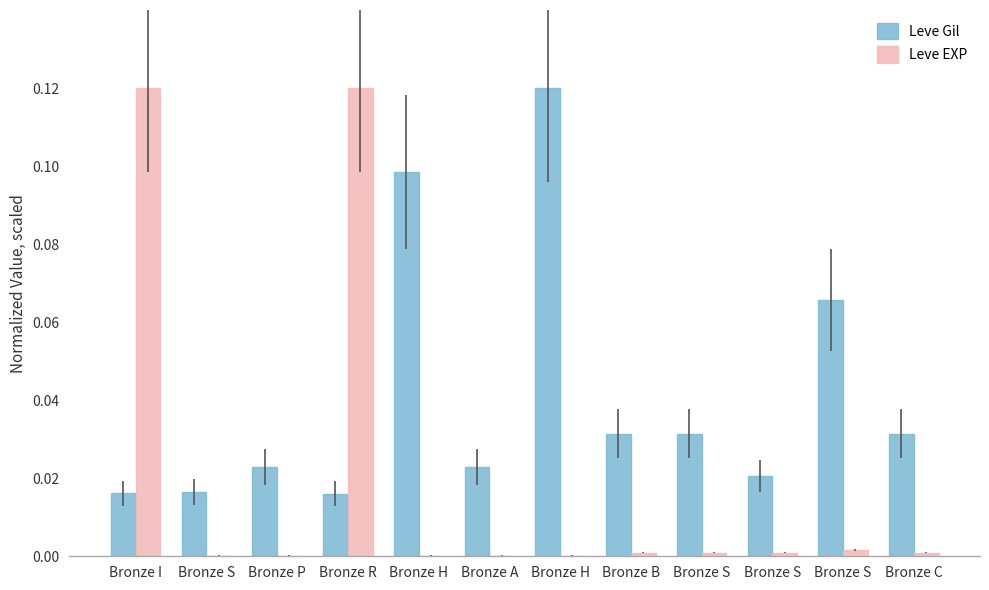

What are all the series names shown in the legend?

Leve Gil, Leve EXP